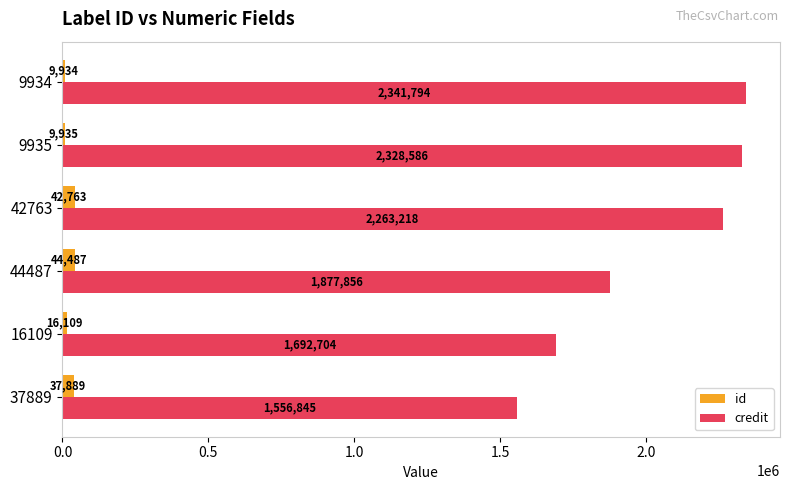

At which category is the sum across all series the highest?

9934